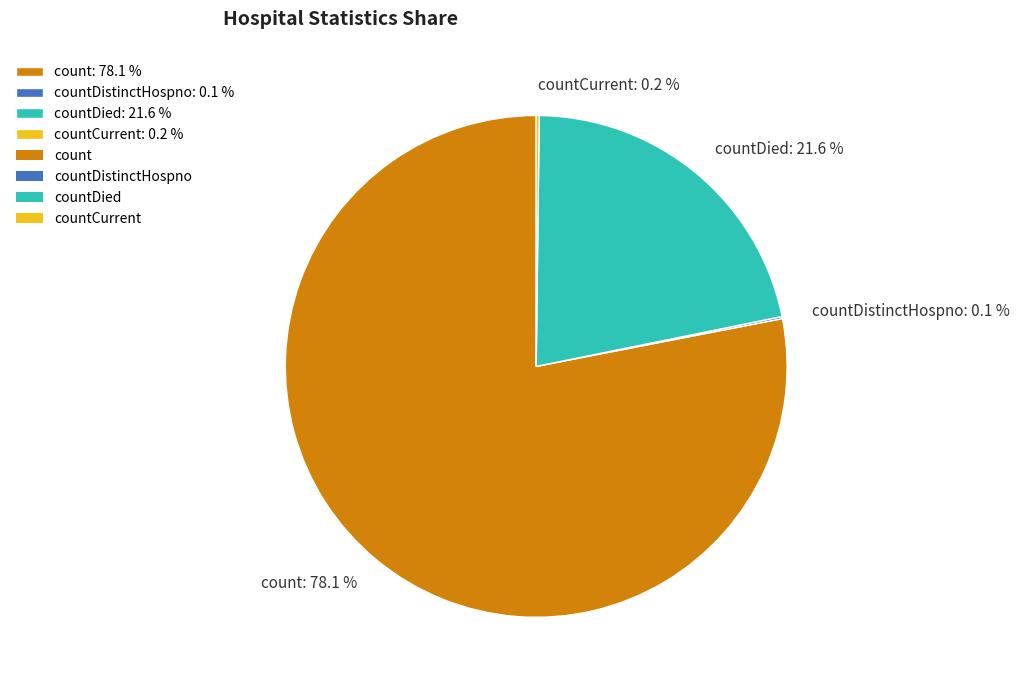

What is the majority slice?

count: 78.1 %